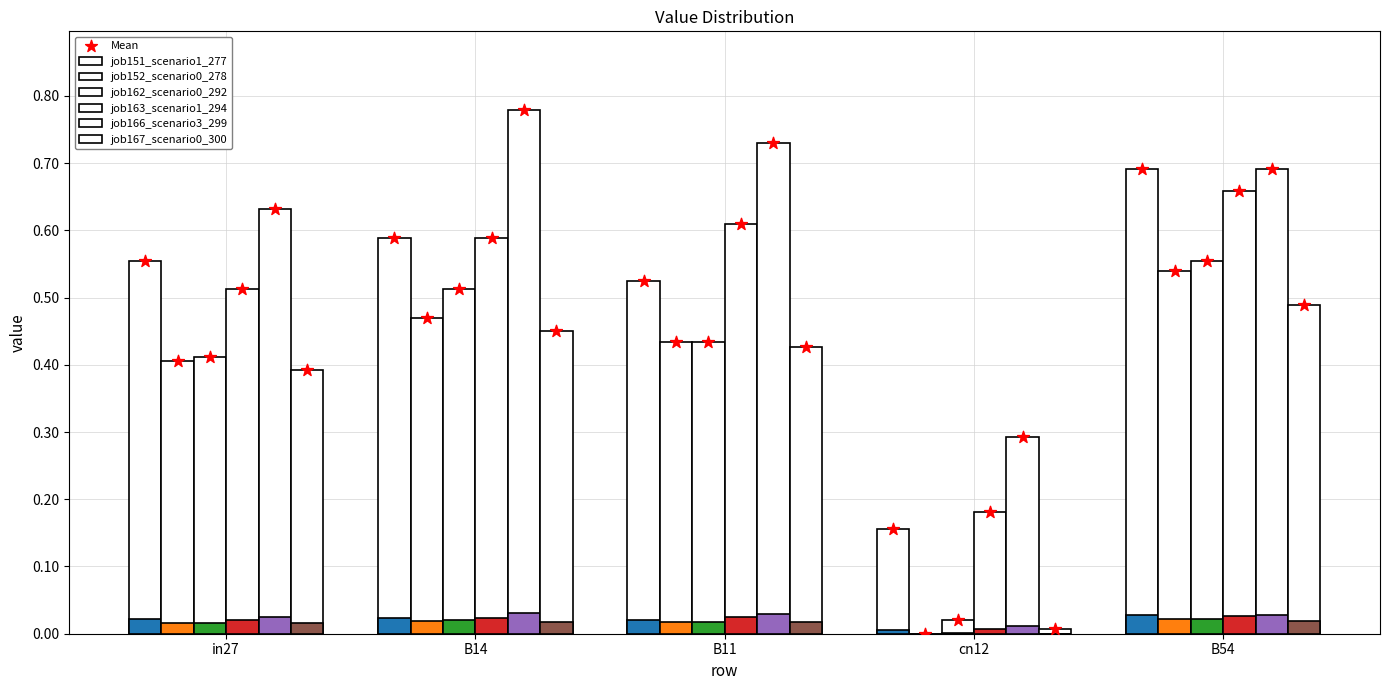

Which series contains the highest Y value?

job166_scenario3_299